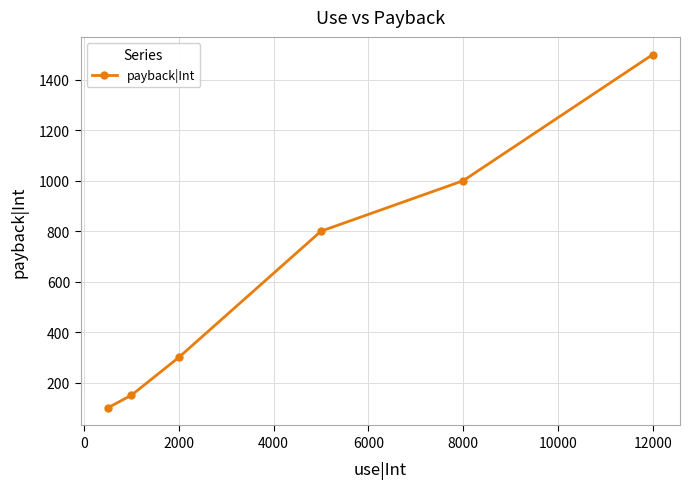

Reading right to left, transcribe all the data shown in this chart.

1500	1000	800	300	150	100